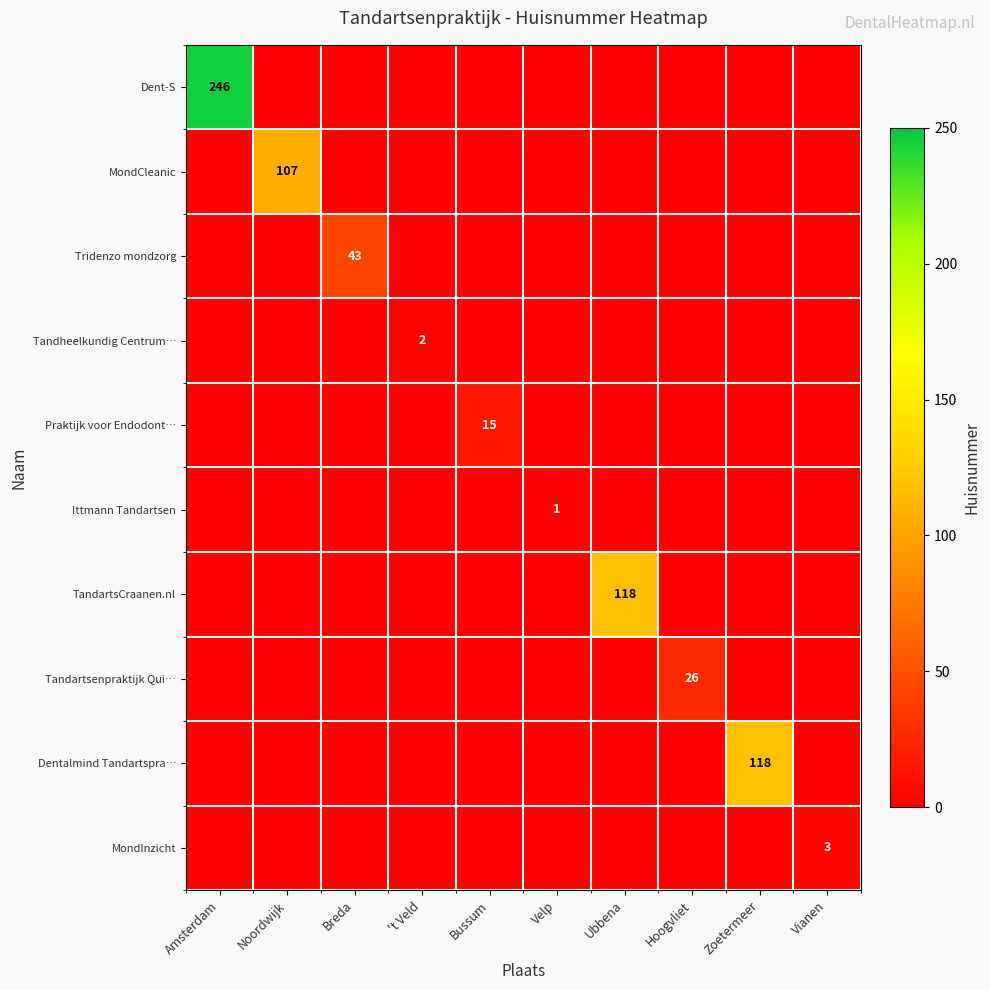

True or false: Praktijk voor Endodont… has a value of 9 at Bussum.

False